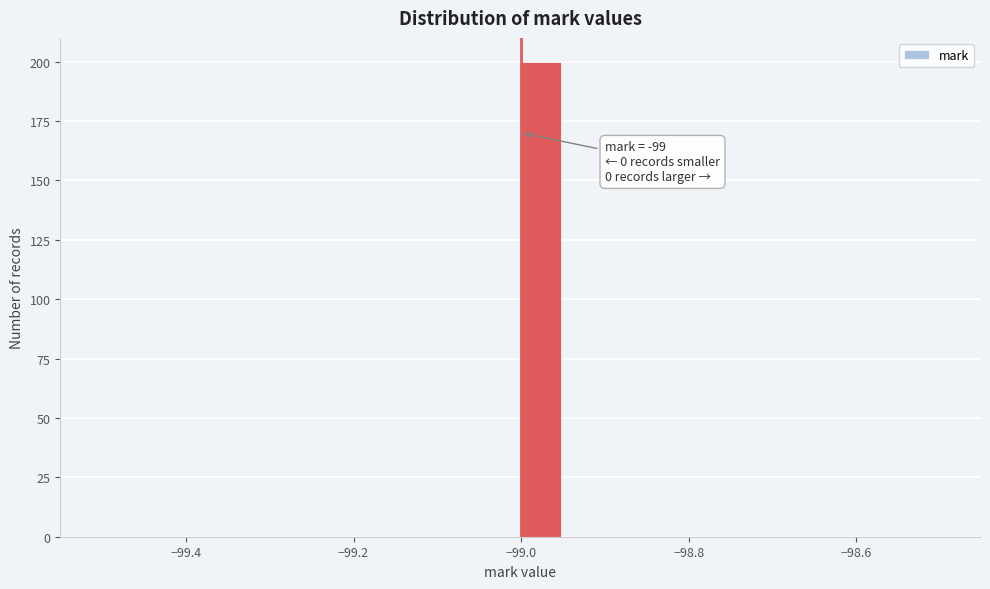

Read against the x-axis, roughly where is the centre of the tallest bar?

-98.98